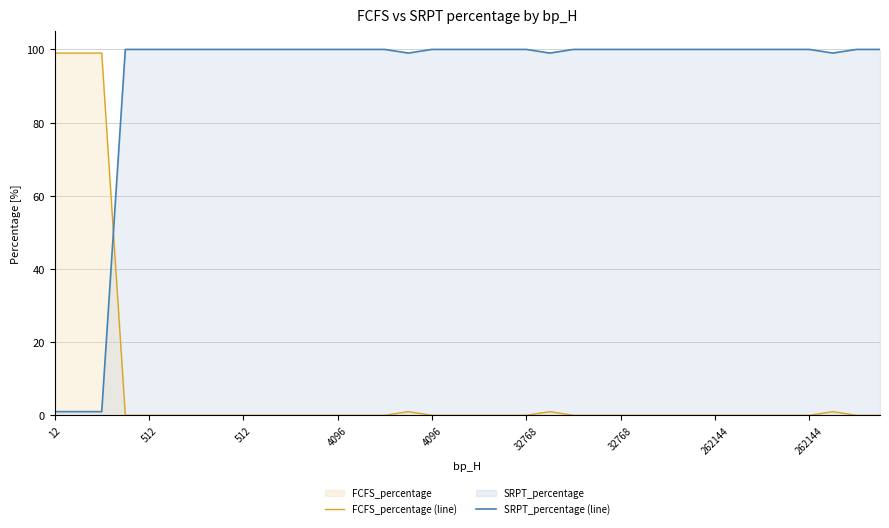

What is the label of the 5th point from the right?

31